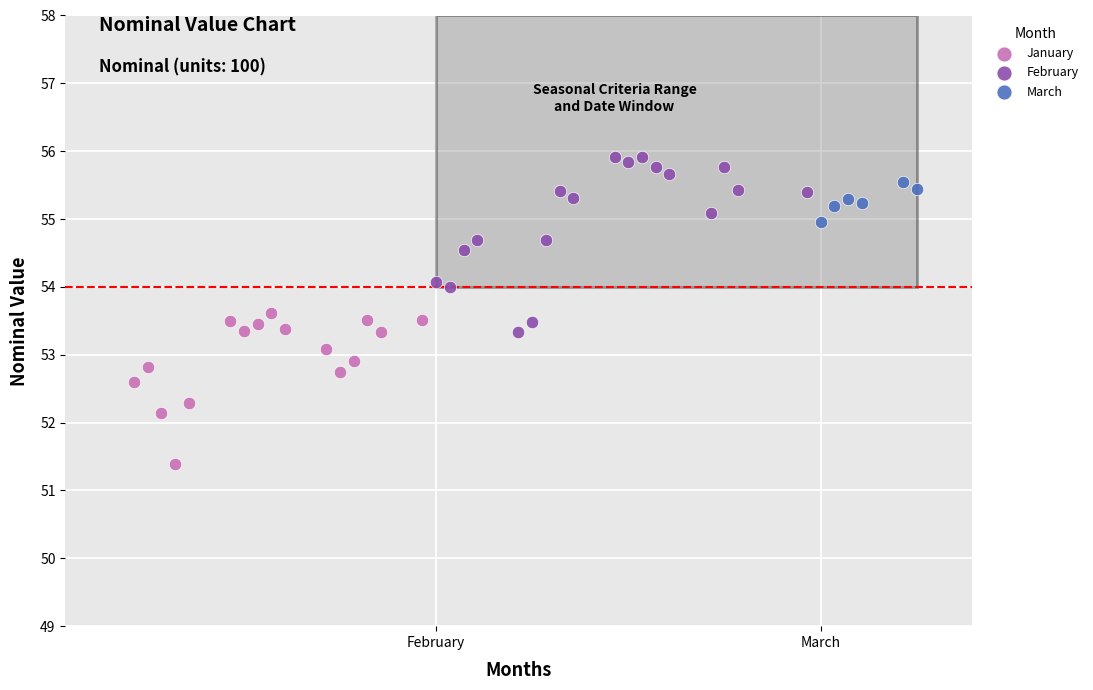

Which series contains the lowest Y value?

January